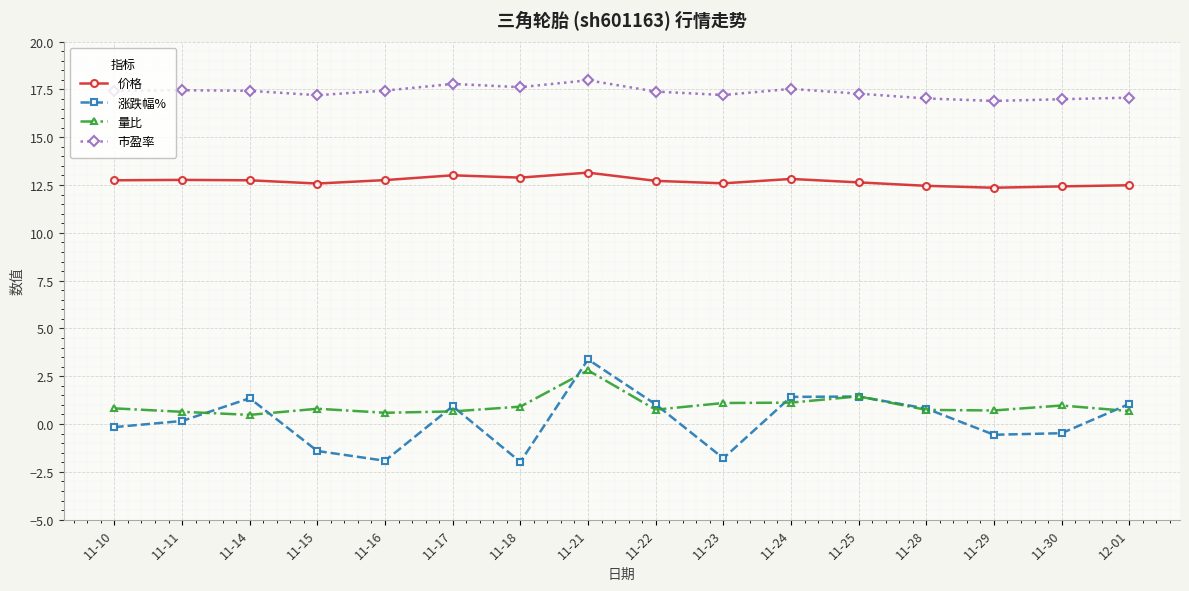

What is the highest value of the 价格 series?

13.2